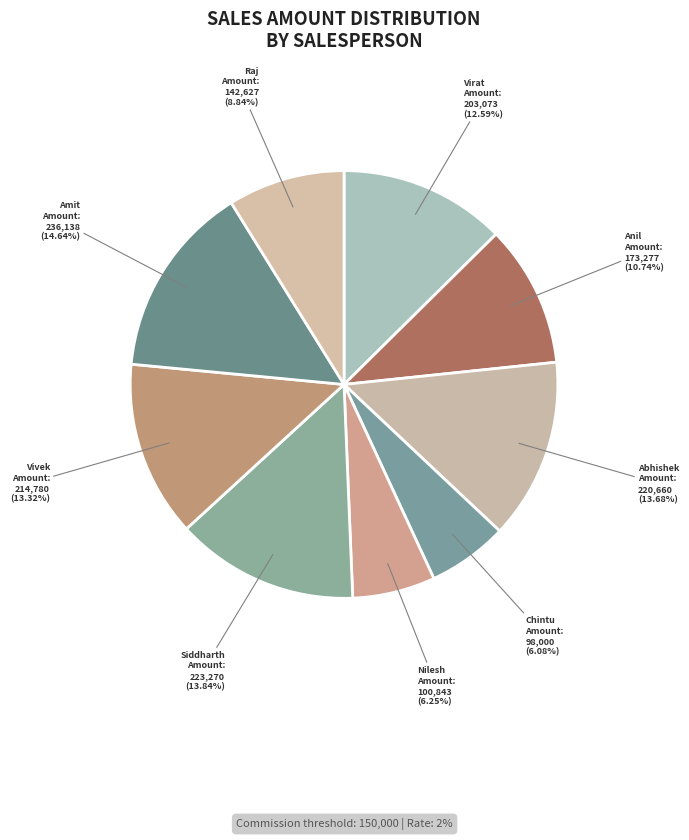

What is the ratio of the value at Abhishek to the value at Siddharth?

1.0